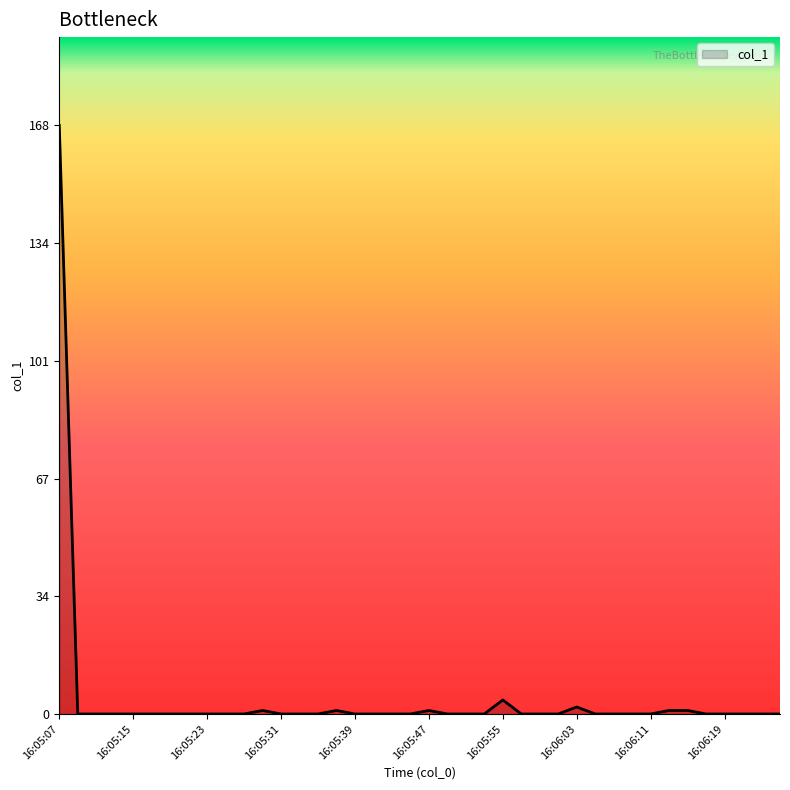

What is the greatest value displayed?

167.8